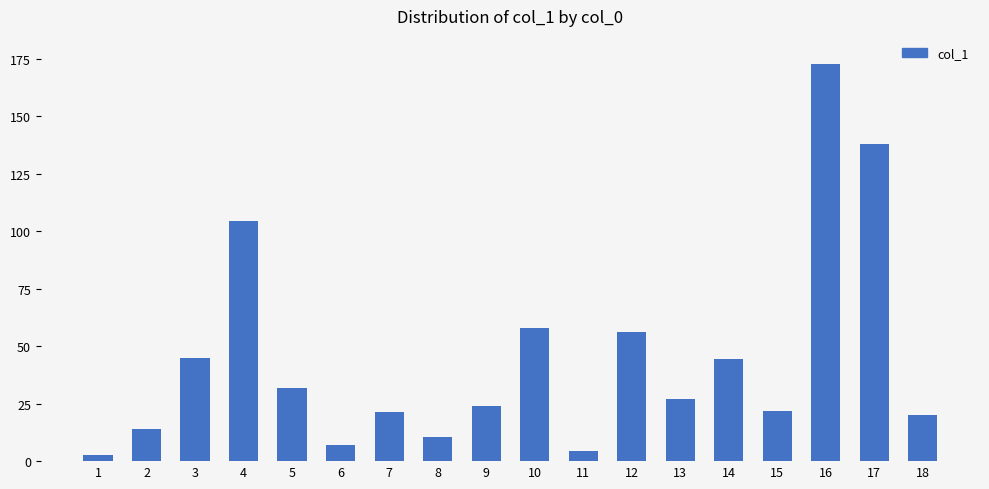

True or false: the data shows 4.6 at 11.

True